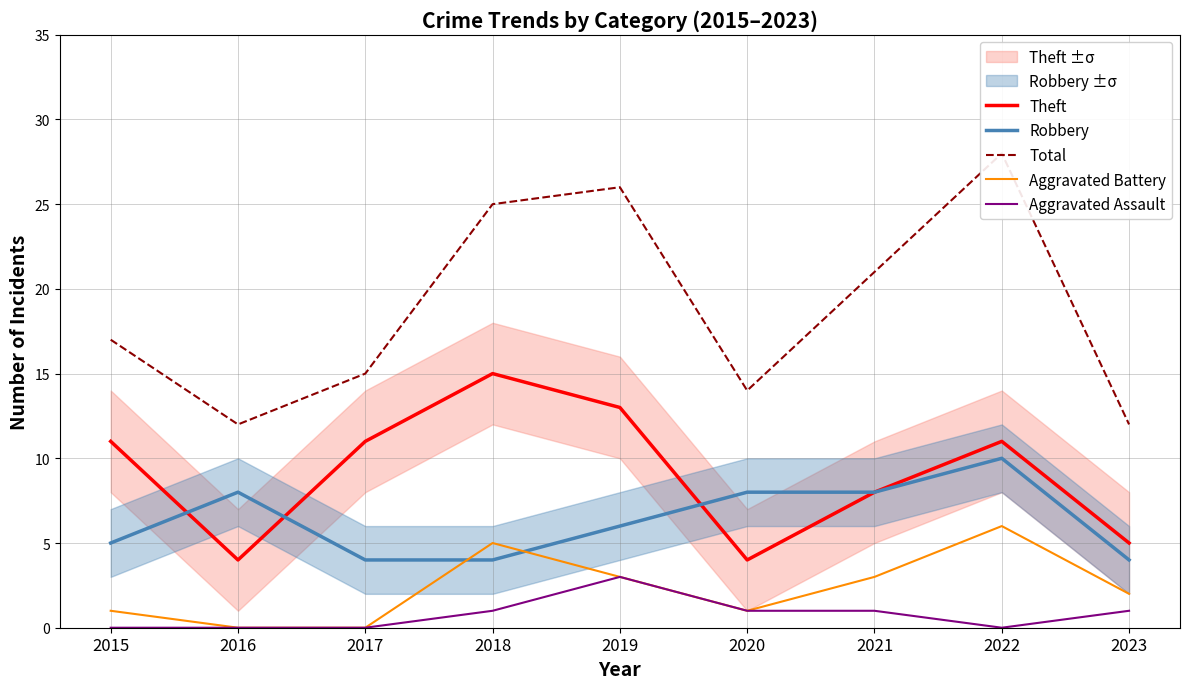

What is the value of the Total point at the 8th from the left?

28